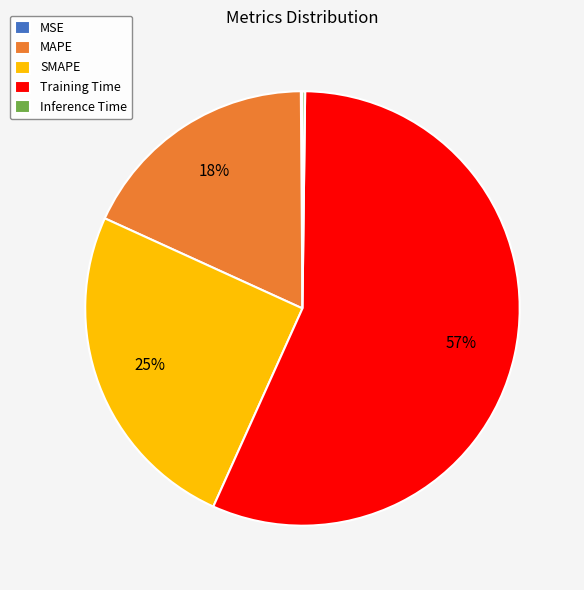

Which slice is the largest?

Training Time